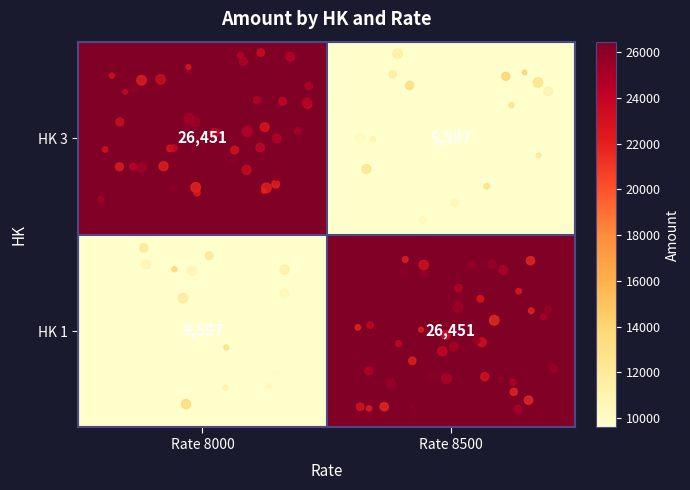

What is the total value across all series at Rate 8500?

36048